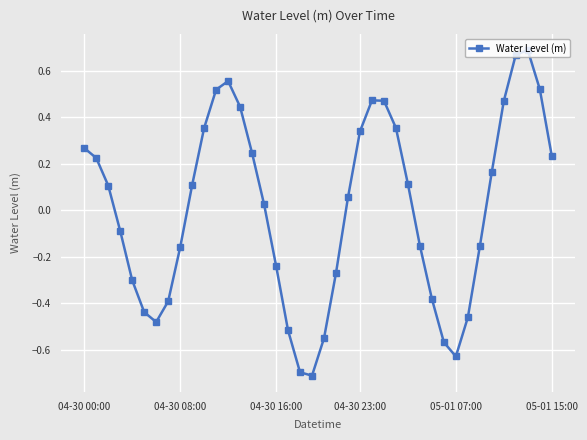

What is the difference between the second highest and minimum values?

1.4